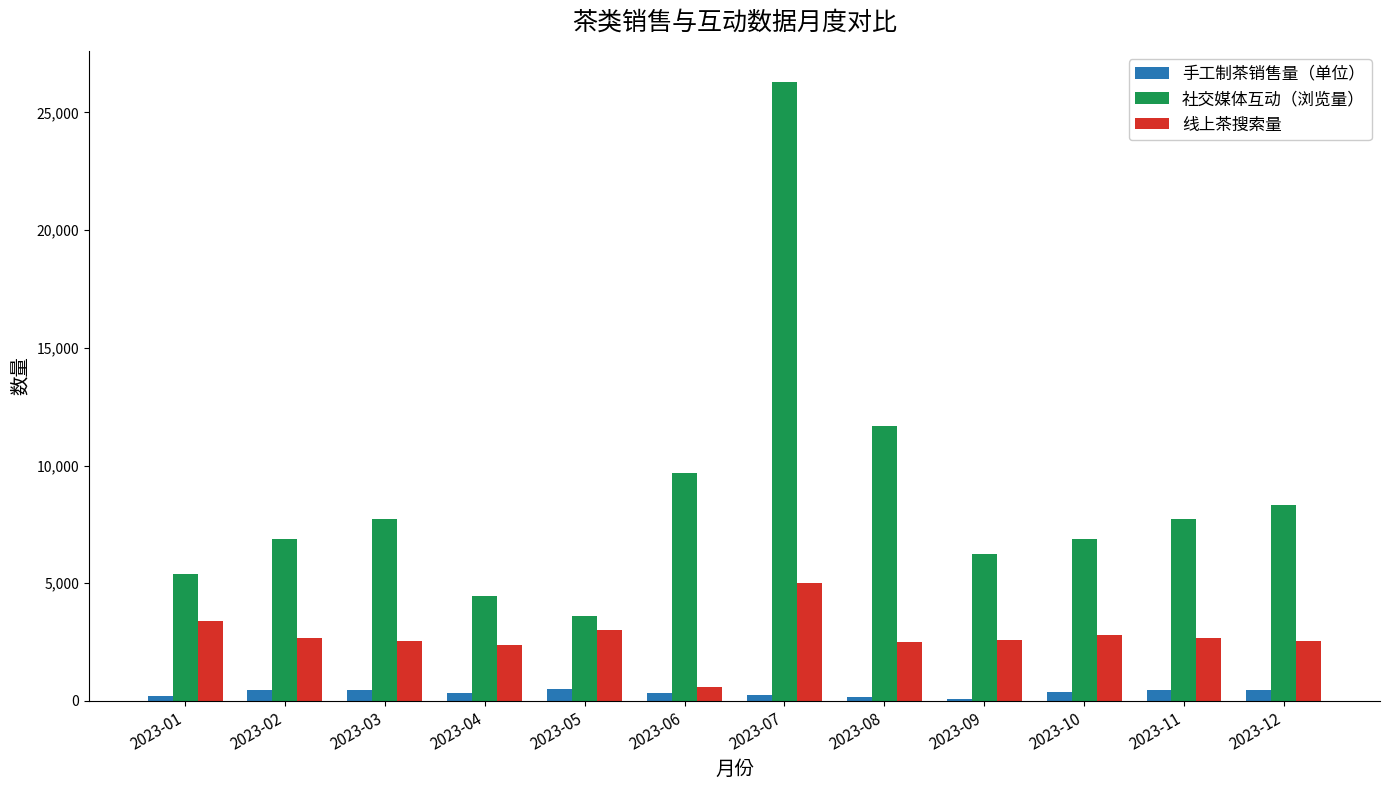

What is the spread (max minus min) of values at 2023-10?

6486